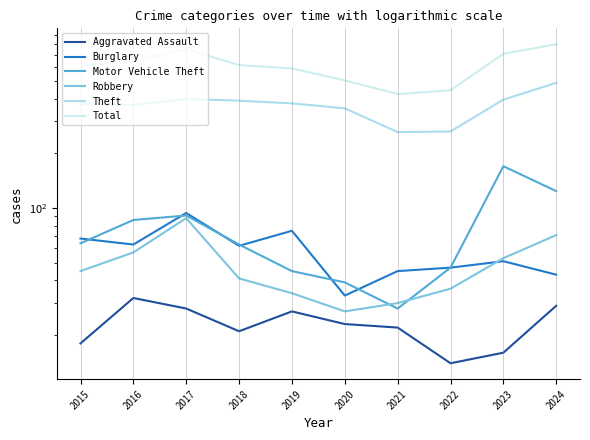

Reading left to right, list all the values displayed in this chart.

Aggravated Assault: 2015=18	2016=32	2017=28	2018=21	2019=27	2020=23	2021=22	2022=14	2023=16	2024=29
Burglary: 2015=68	2016=63	2017=94	2018=62	2019=75	2020=33	2021=45	2022=47	2023=51	2024=43
Motor Vehicle Theft: 2015=64	2016=86	2017=91	2018=63	2019=45	2020=39	2021=28	2022=47	2023=170	2024=124
Robbery: 2015=45	2016=57	2017=88	2018=41	2019=34	2020=27	2021=30	2022=36	2023=53	2024=71
Theft: 2015=376	2016=369	2017=399	2018=390	2019=377	2020=354	2021=262	2022=264	2023=395	2024=489
Total: 2015=607	2016=644	2017=749	2018=612	2019=587	2020=504	2021=424	2022=445	2023=706	2024=797